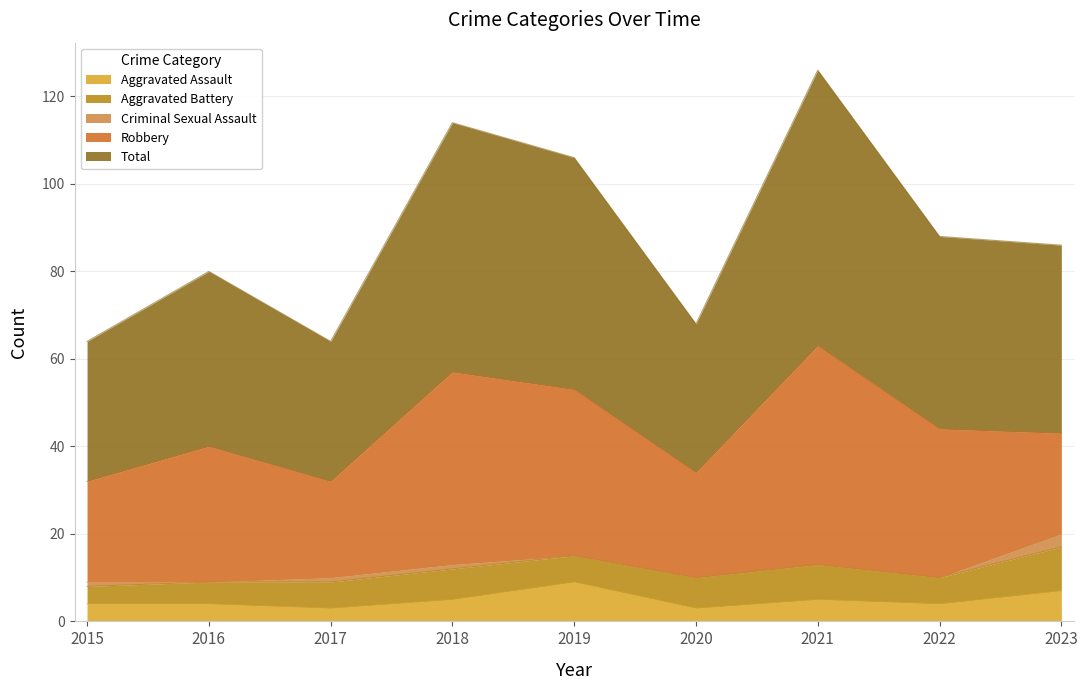

How many data points does each series have?

9